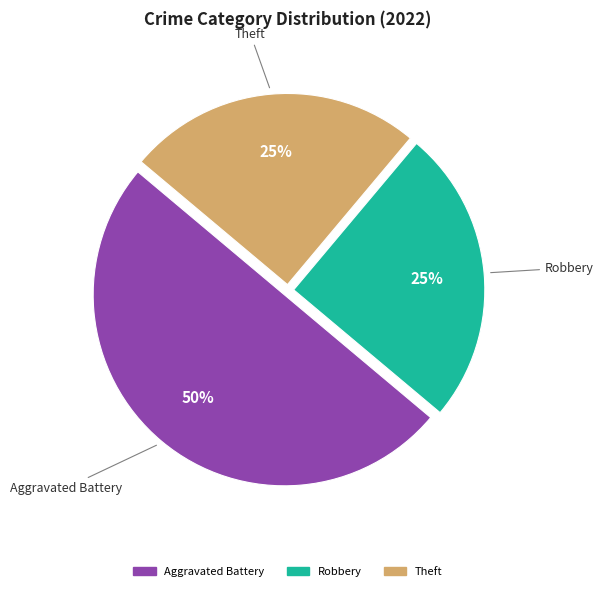

Which category accounts for the majority?

Aggravated Battery